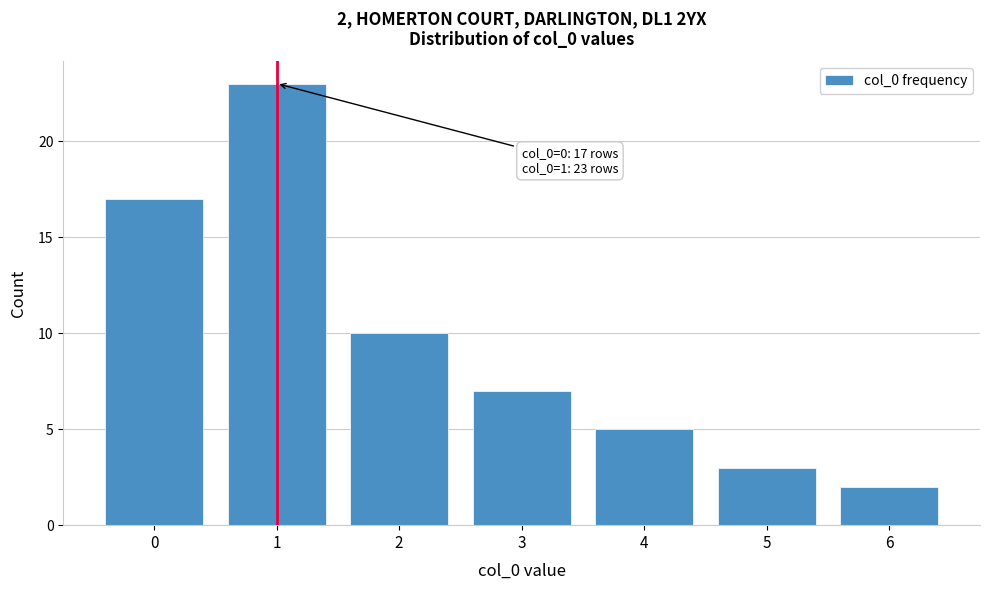

Reading left to right, what are all the values shown in this chart?

0=17	1=23	2=10	3=7	4=5	5=3	6=2